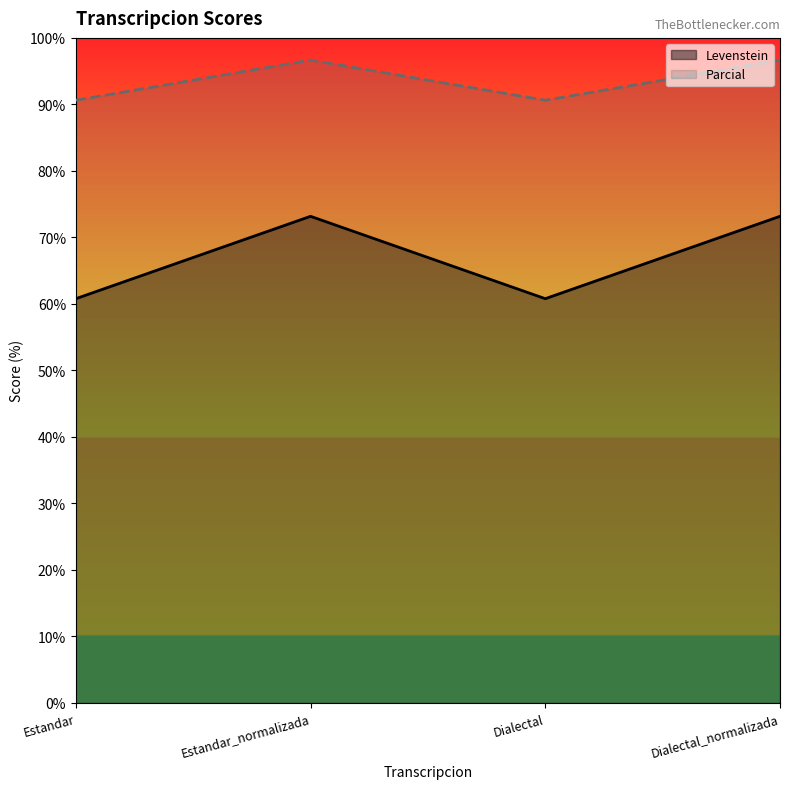

Is it true that Parcial equals 90.6 at Estandar?

True